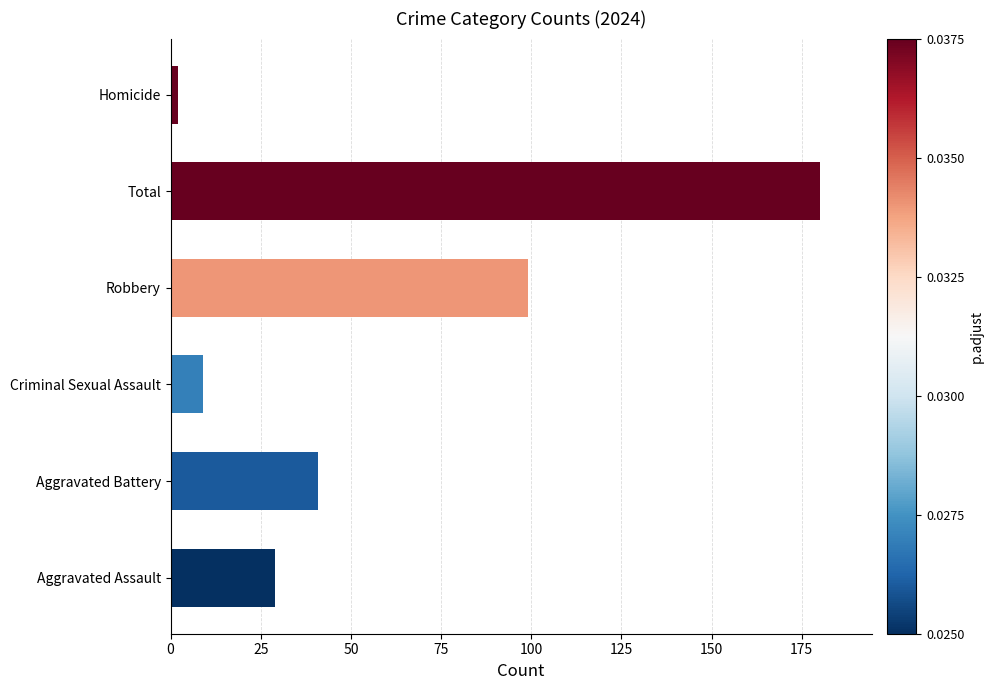

The chart shows a value of 9 at Criminal Sexual Assault. True or false?

True